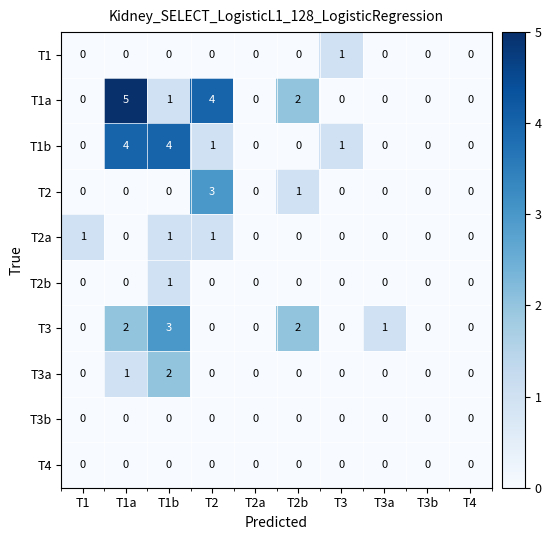

Which series has the widest spread of values?

T1a